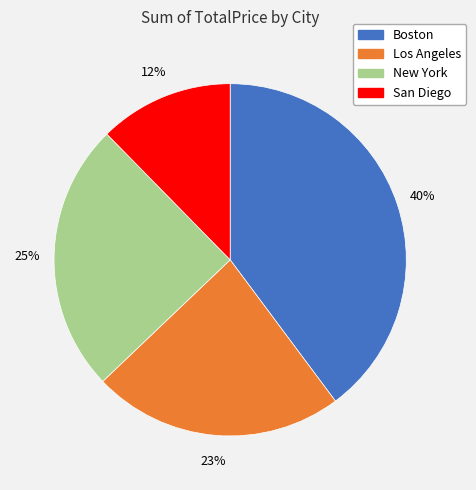

To the nearest percent, what is the combined percentage of Boston and Los Angeles?

63%